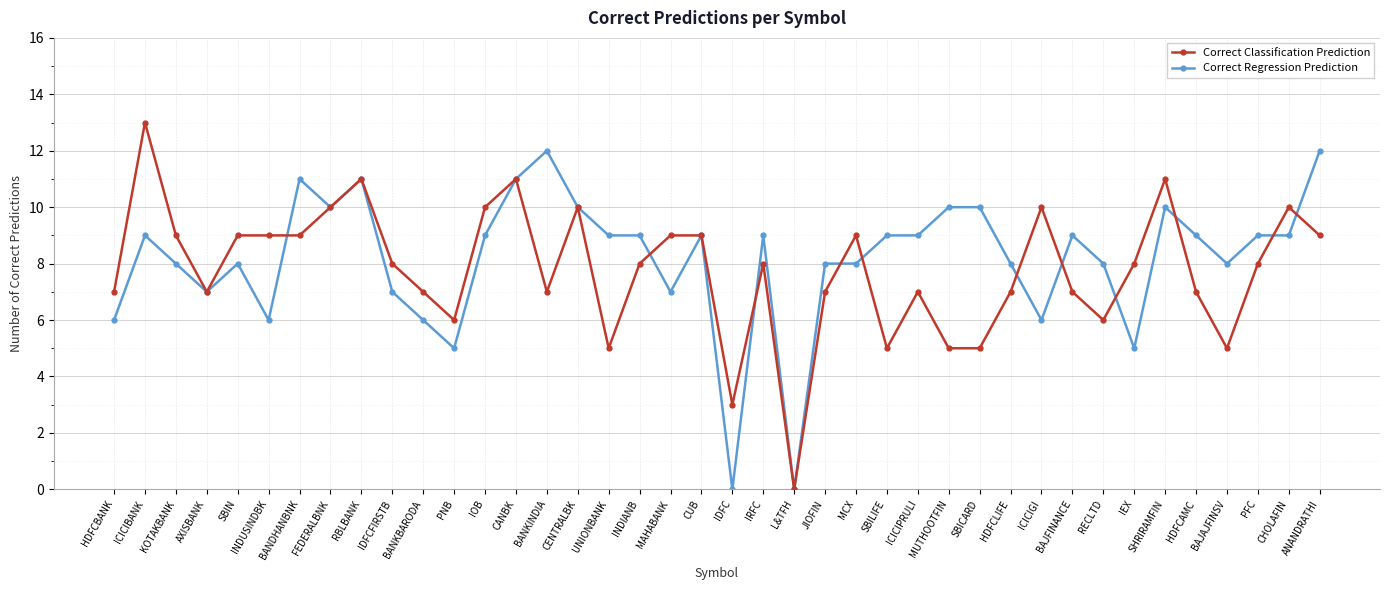

Does the chart display data point markers on the line(s)?

Yes